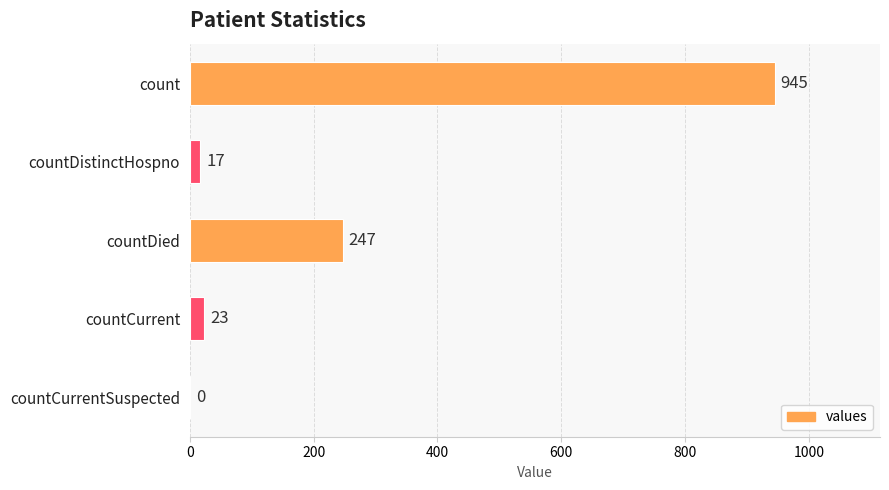

What is the change in value from countDistinctHospno to countDied?

+230